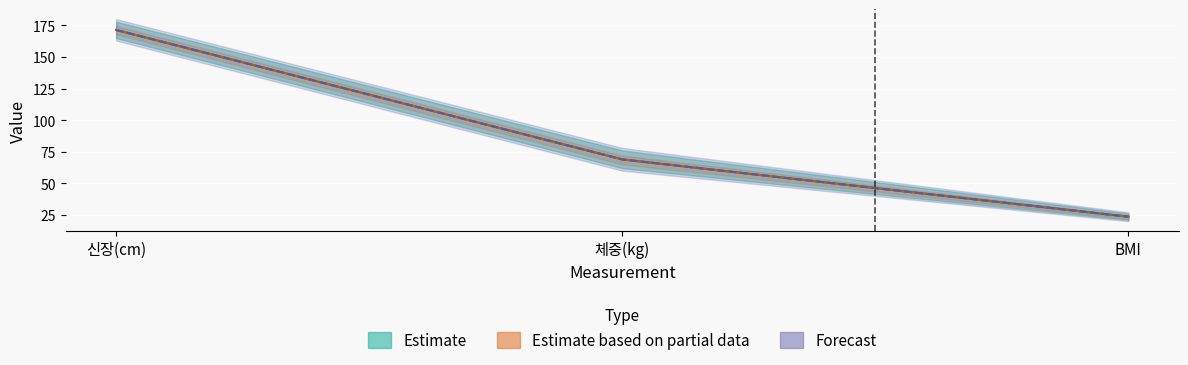

How many data points in Forecast are less than 68?

1